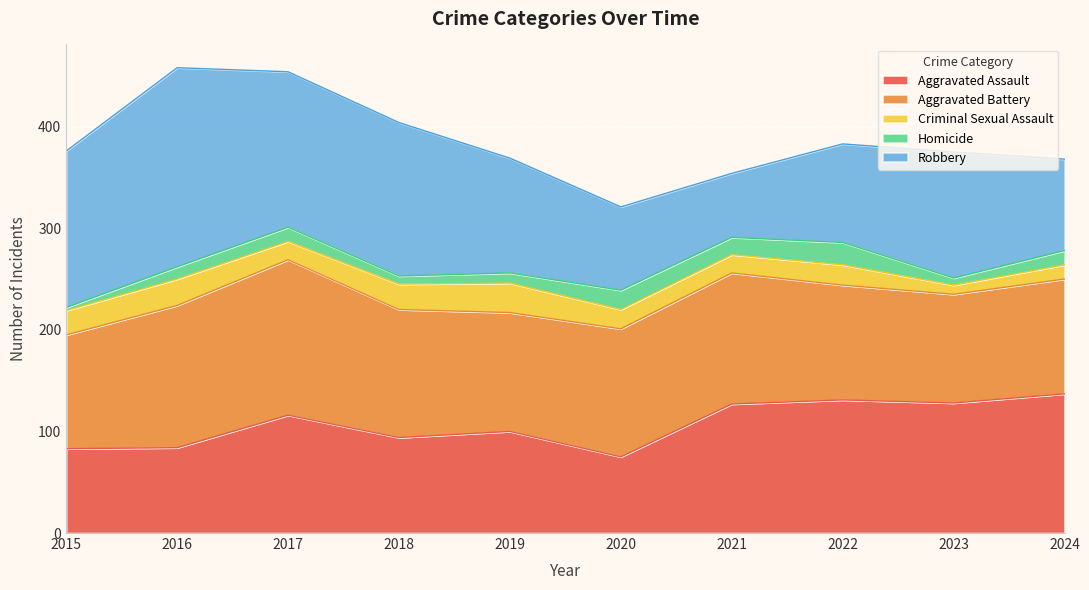

Is it true that Robbery equals 54 at 2015?

False